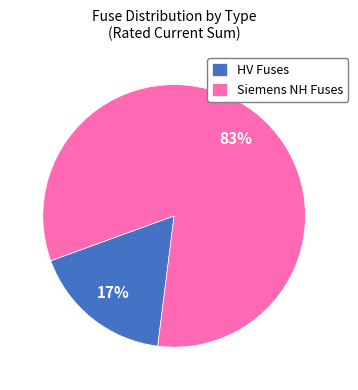

To the nearest percent, what is the combined percentage of Siemens NH Fuses and HV Fuses?

100%